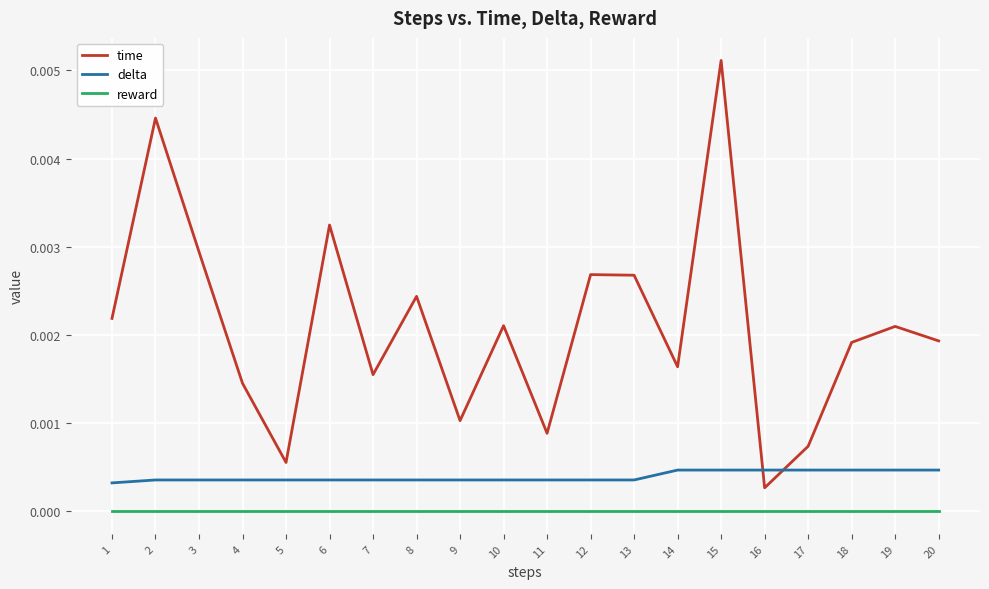

Which series has the largest total across all categories?

time